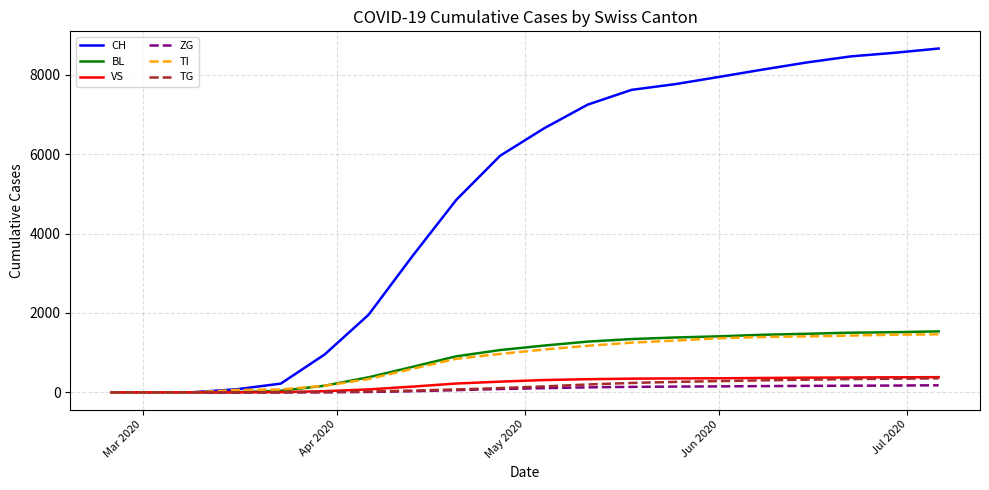

What is the average value of the CH series?

4839